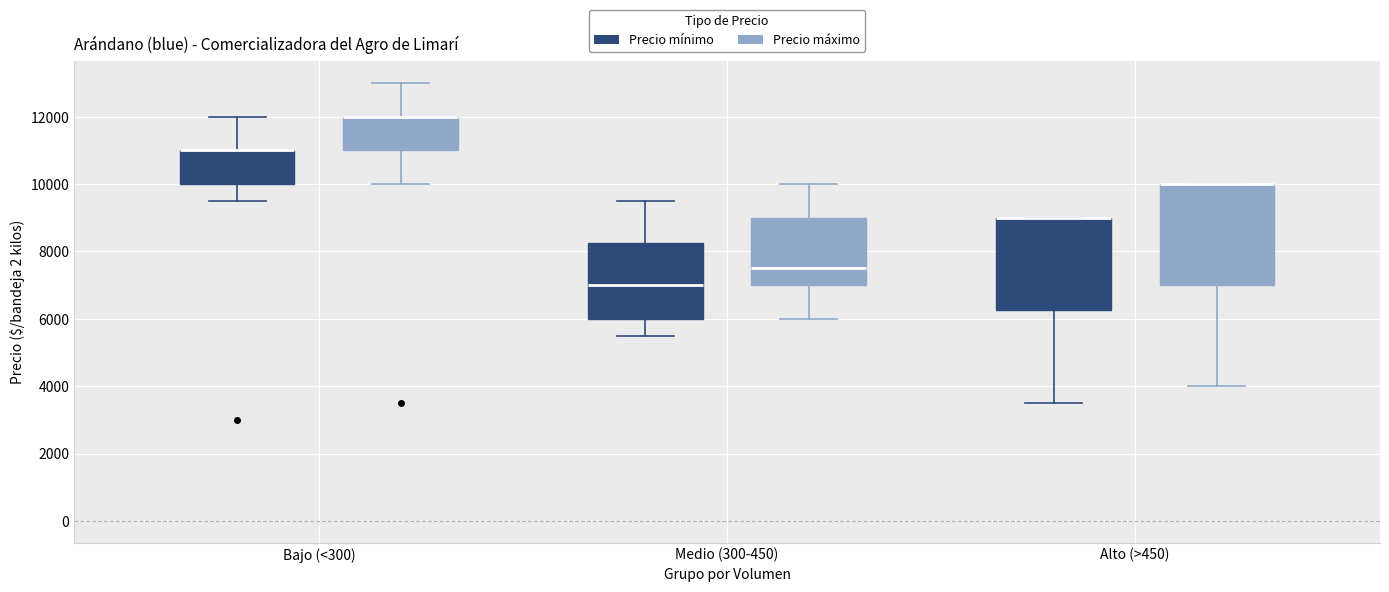

Comparing the boxes themselves (not the whiskers), which one is the tallest?

Alto (>450) (Precio máximo)